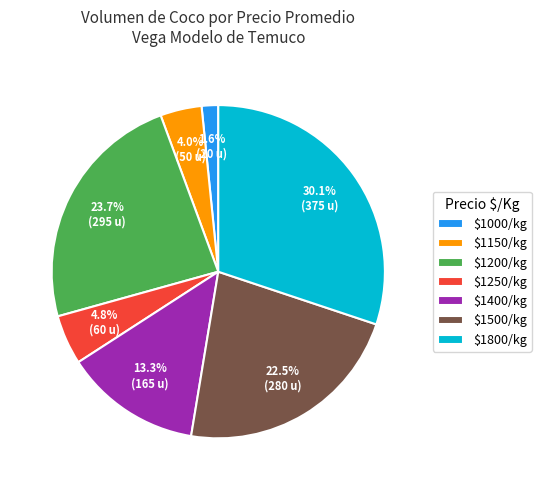

Which category has the smallest portion of the pie?

$1000/kg